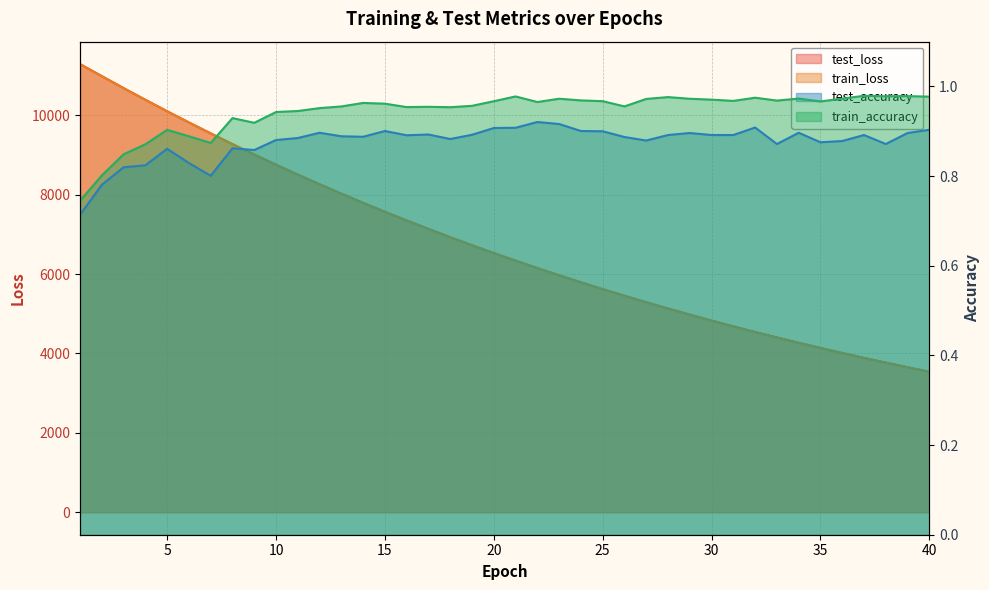

What is the difference between the highest and lowest values at 25?

5620.0